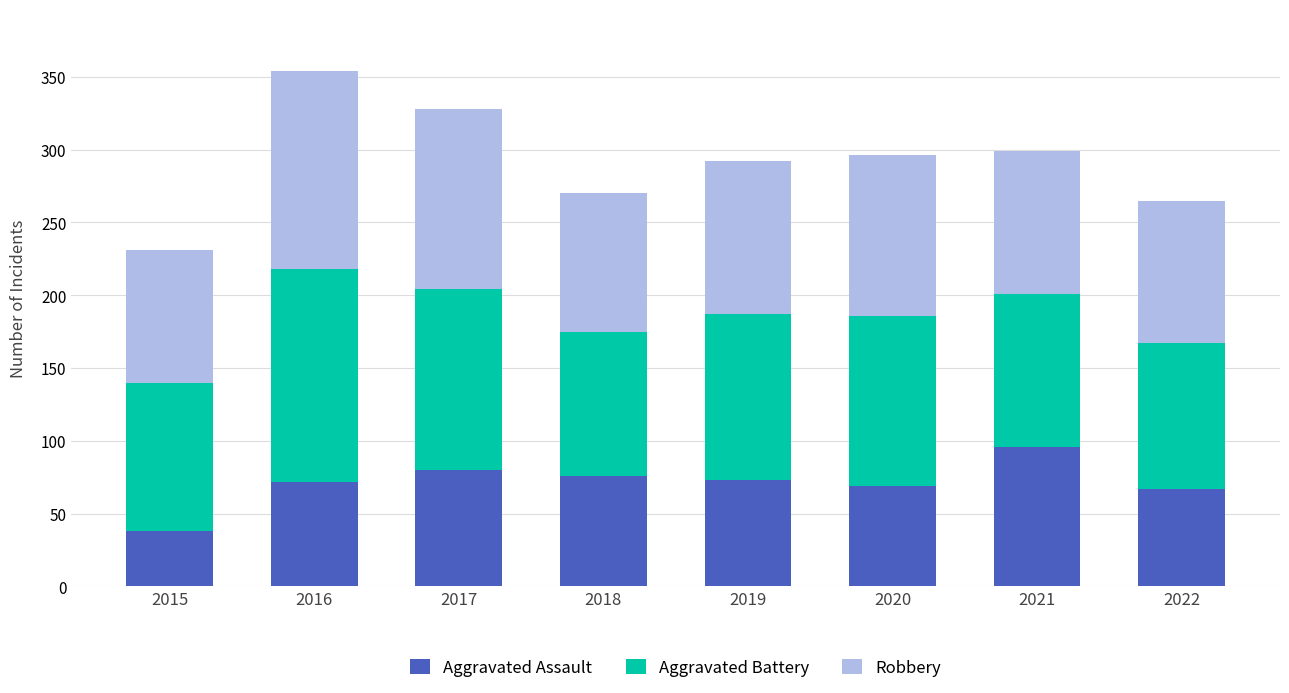

At which category is the sum across all series the highest?

2016